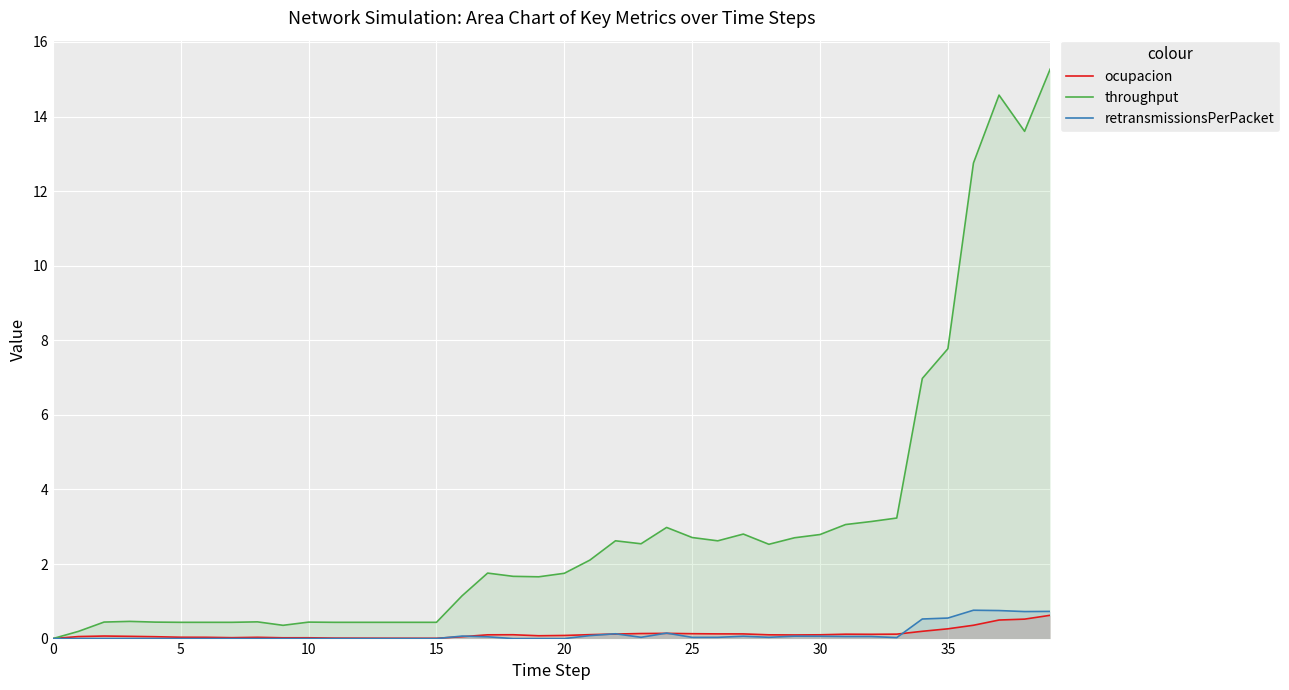

Does the chart display data point markers on the line(s)?

No